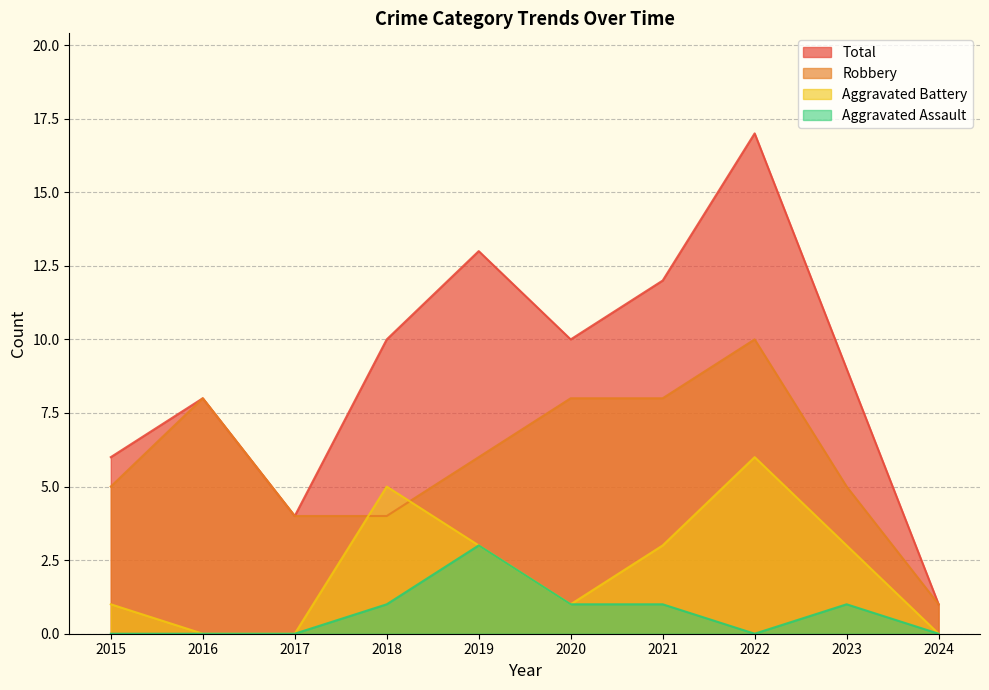

True or false: Robbery and Aggravated Assault intersect in this chart.

False